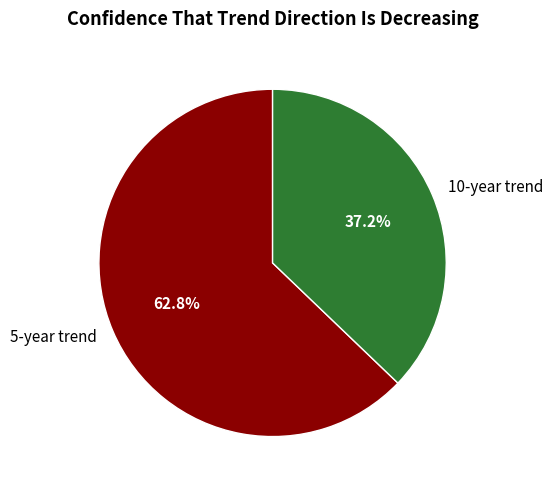

Which category accounts for the majority?

5-year trend